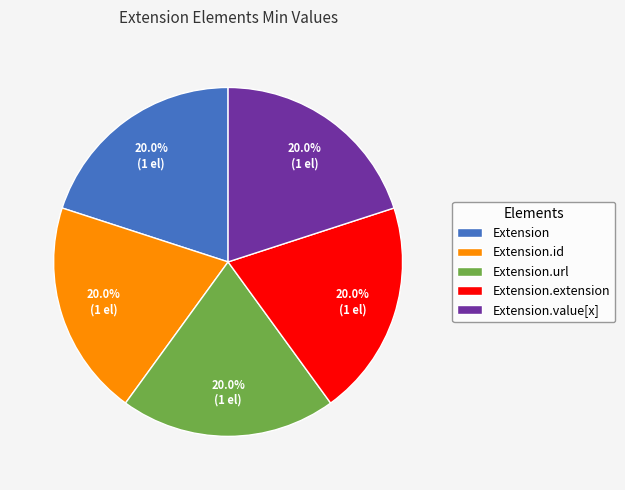

How much of the chart is everything except Extension.id?

80.0%